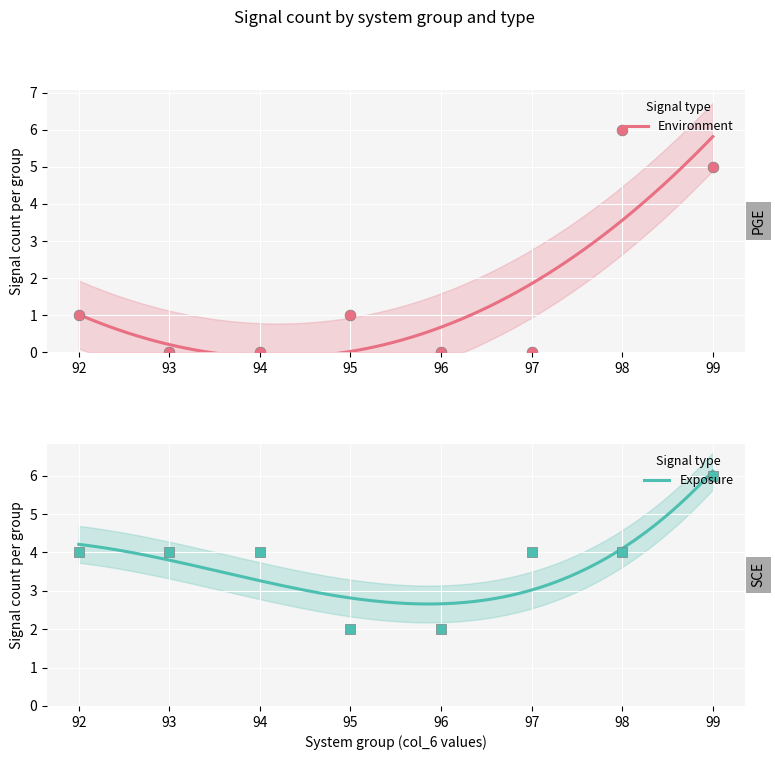

Which series reaches the maximum Y coordinate?

Environment